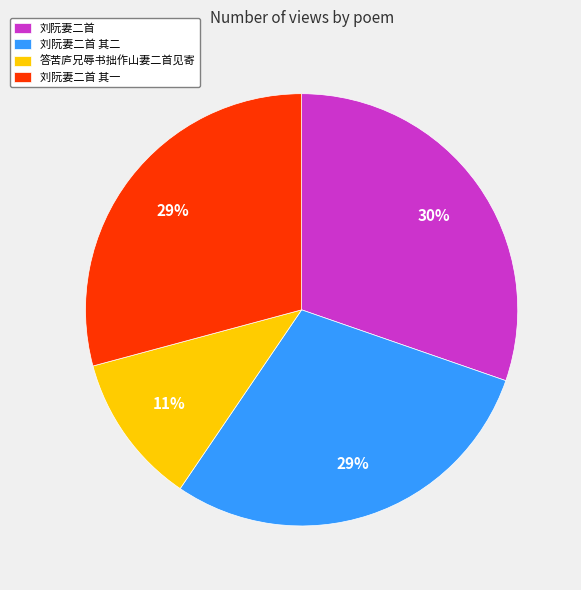

What is the smallest slice in the pie chart?

答苦庐兄辱书拙作山妻二首见寄